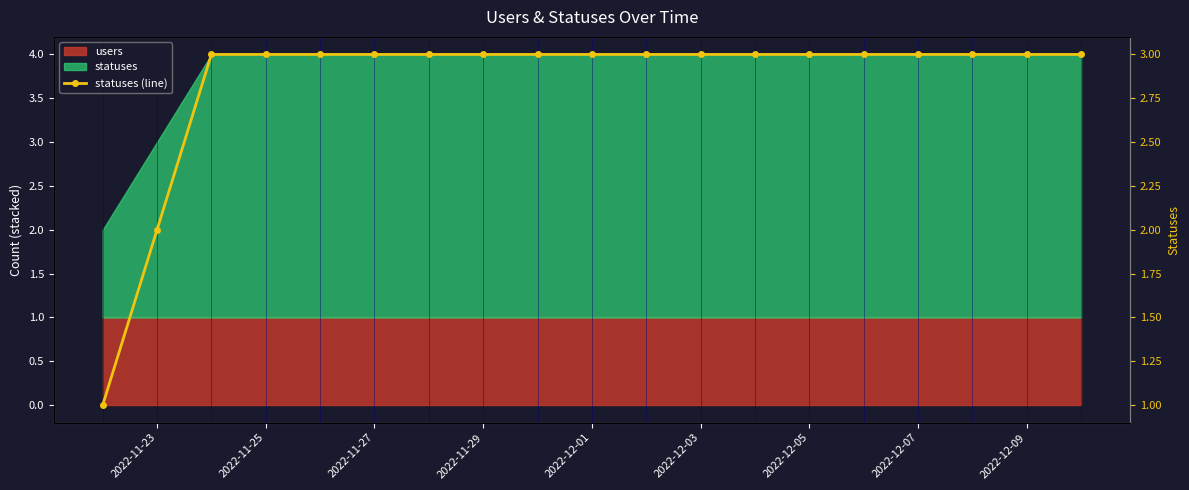

Is it true that the value at 2022-12-07 is 5?

False